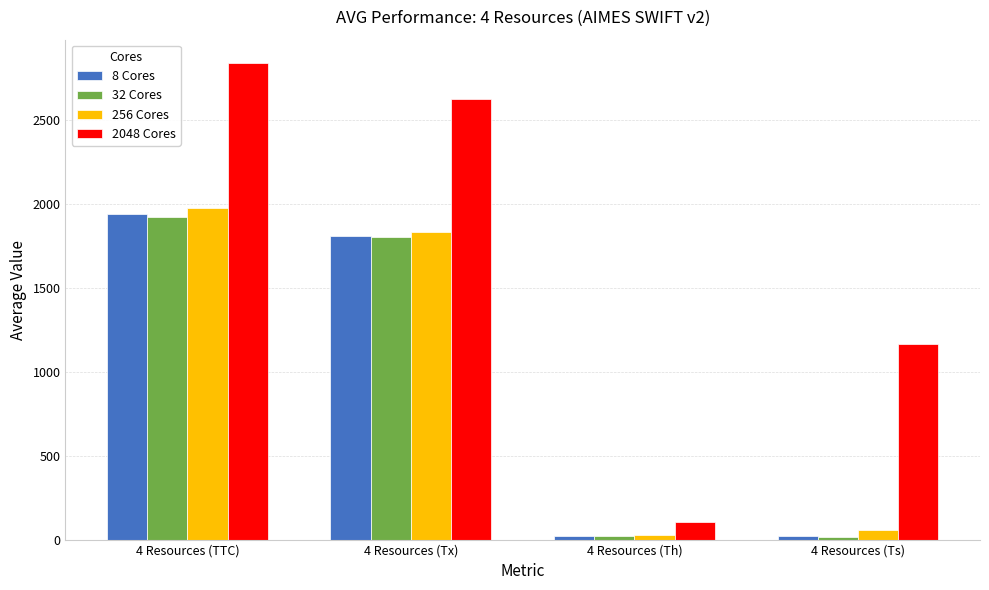

How many data points does each series have?

4